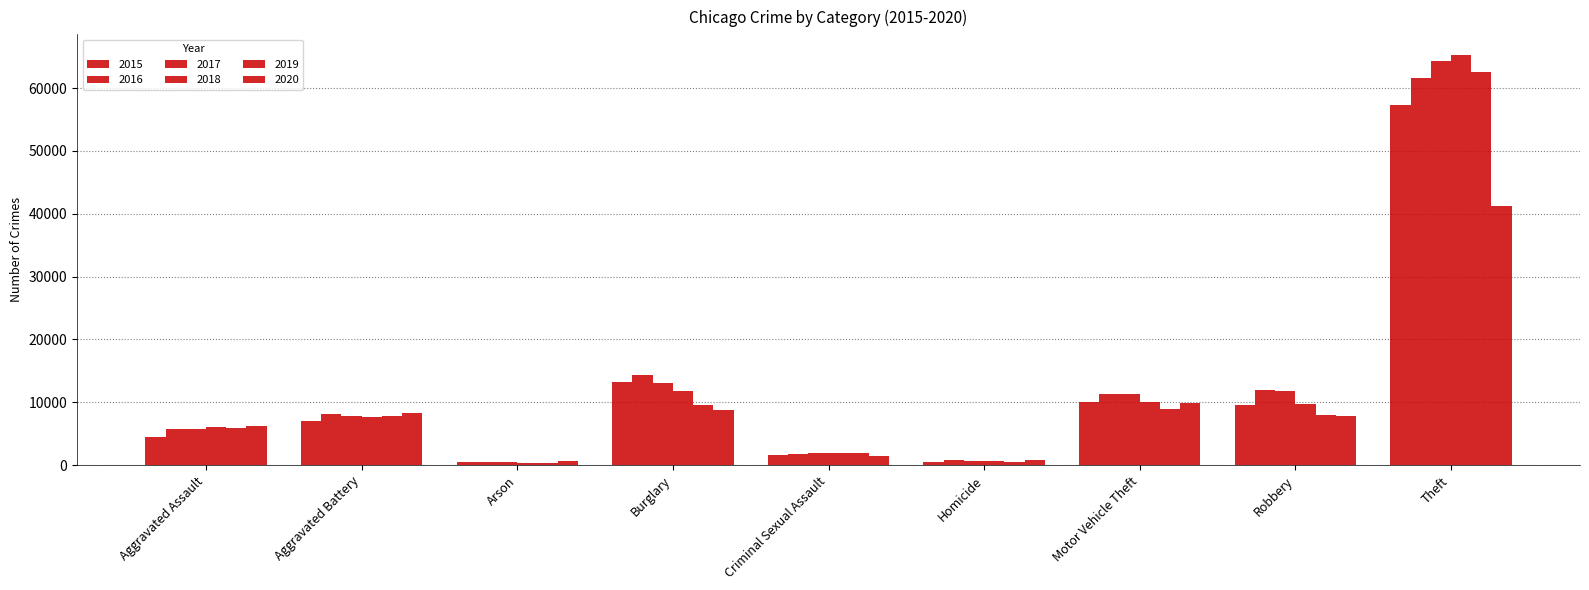

Count the number of data series in this chart.

6